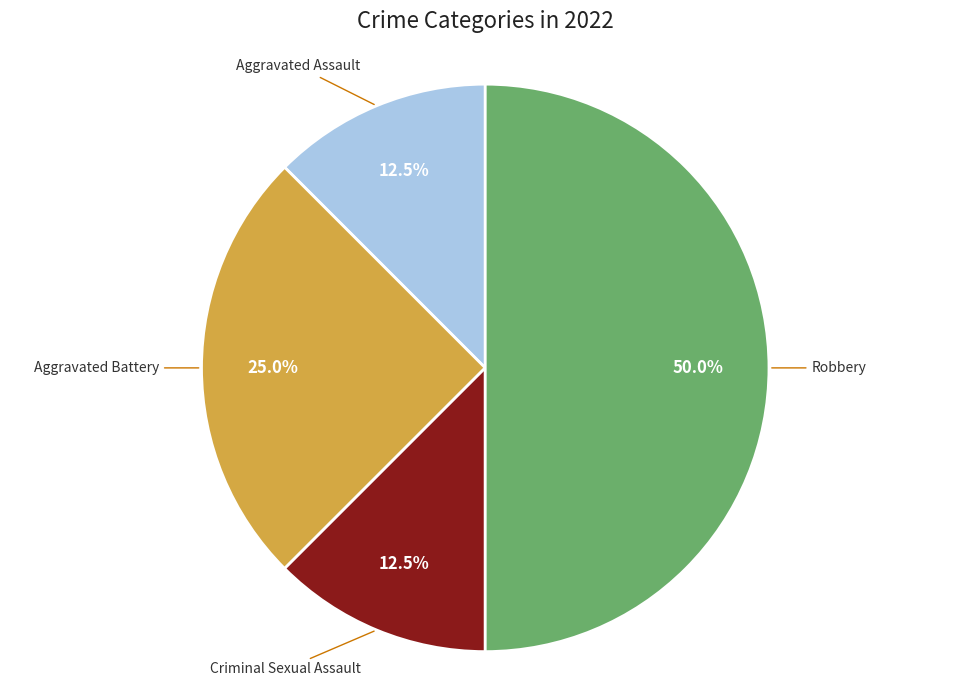

Is Criminal Sexual Assault the majority of the pie?

No